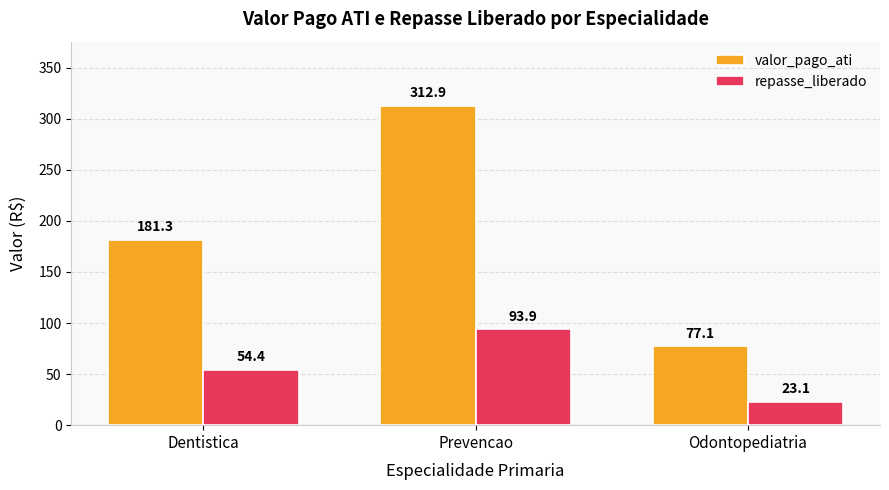

What position from the right is Dentistica?

3